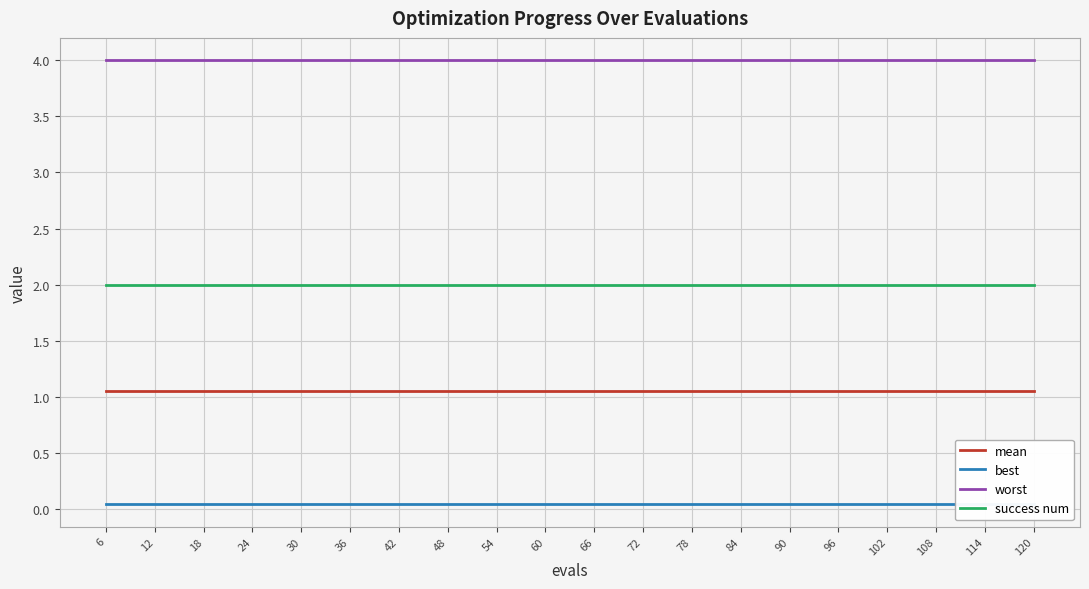

List the series in order of their overall mean, highest first.

worst, success num, mean, best